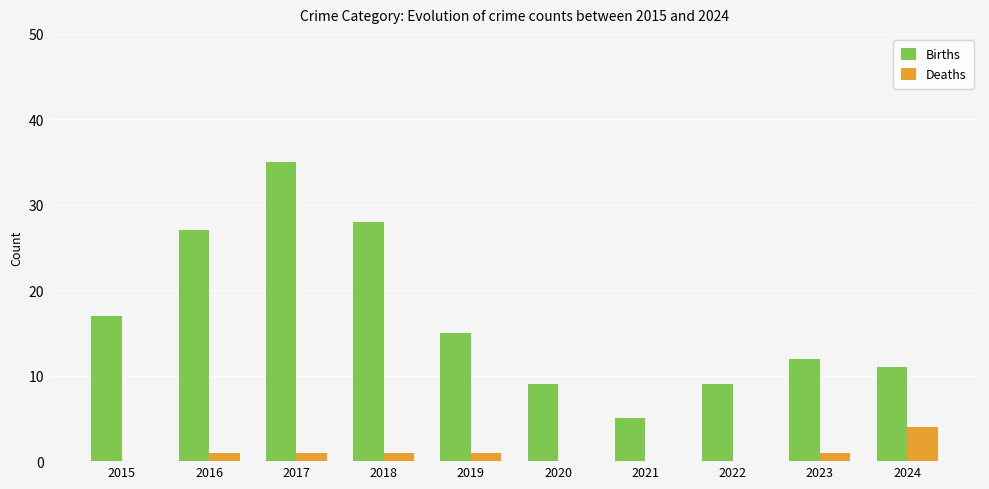

Which series has the widest spread of values?

Births